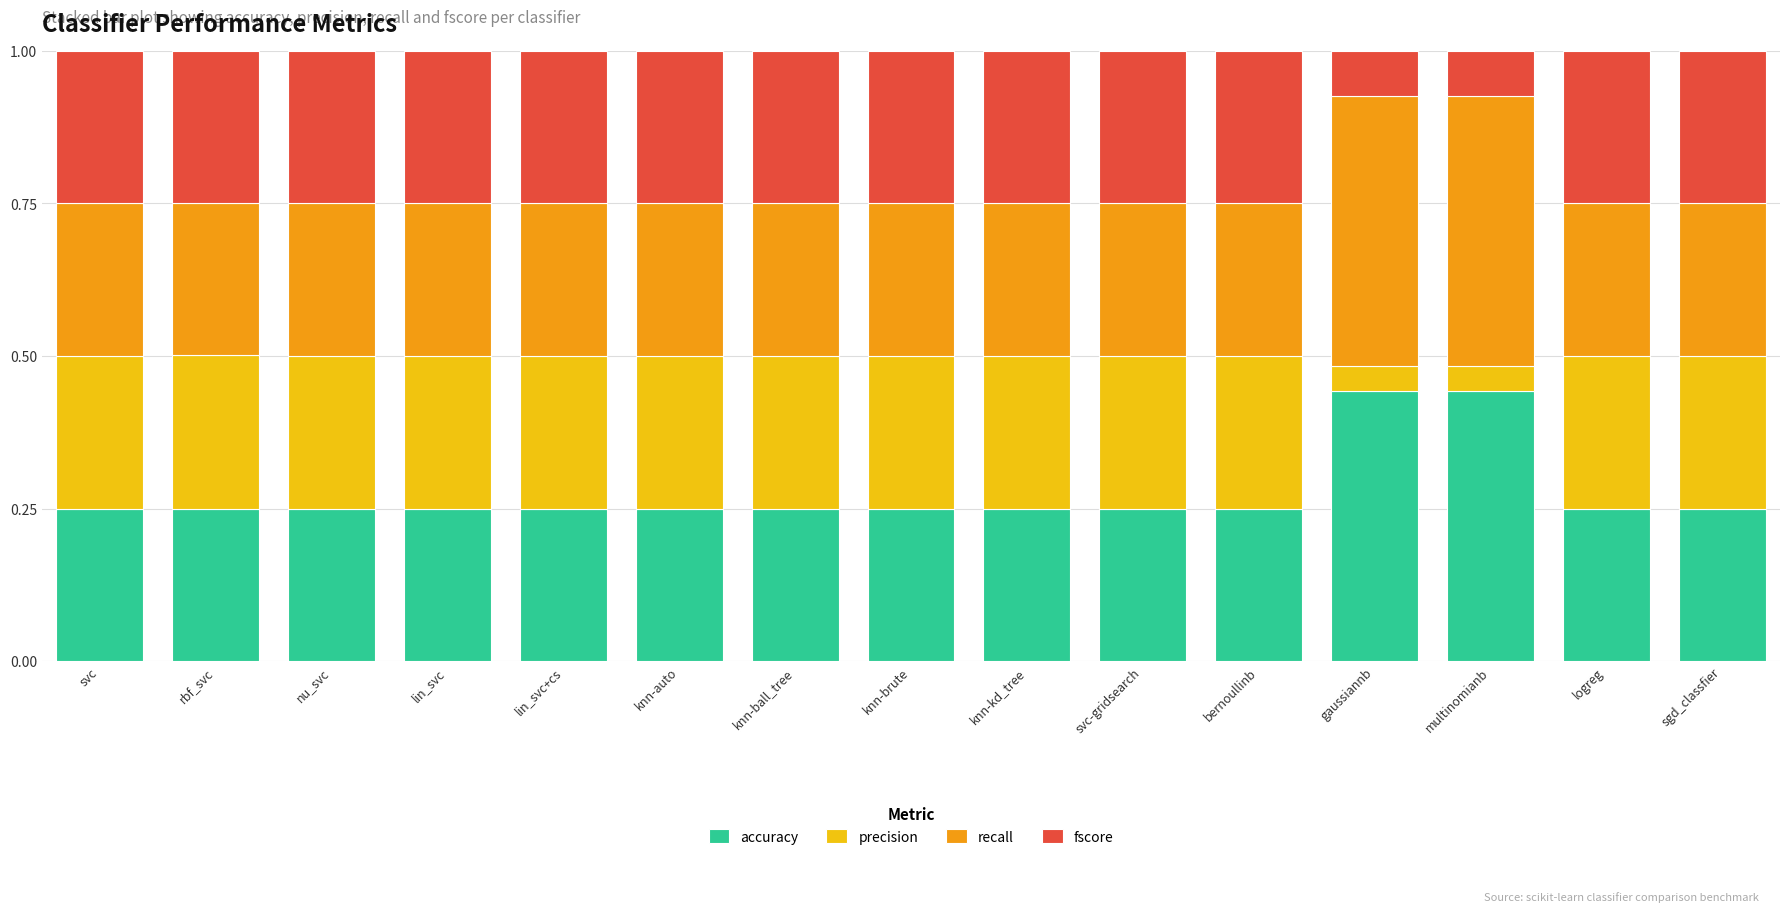

What is the total value across all series at svc?

1.0